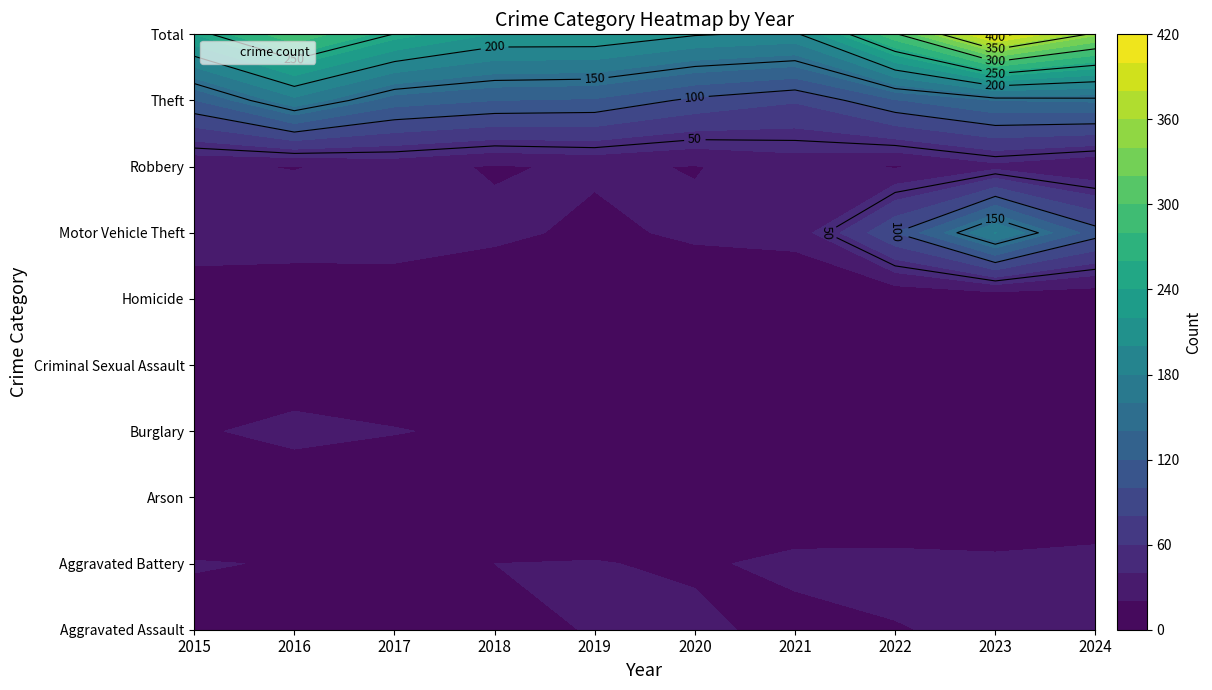

Reading left to right, extract all data points from this chart.

Aggravated Assault: 14	15	12	15	21	25	13	19	24	24
Aggravated Battery: 21	19	15	20	21	17	25	26	24	28
Arson: 1	1	2	0	1	0	2	0	1	0
Burglary: 17	27	21	16	16	15	13	10	6	15
Criminal Sexual Assault: 5	4	5	4	4	6	2	5	1	2
Homicide: 2	2	0	1	1	1	2	0	1	2
Motor Vehicle Theft: 38	35	37	25	15	24	27	100	181	109
Robbery: 23	19	27	18	23	19	29	18	34	21
Theft: 119	174	130	120	117	95	82	118	140	143
Total: 240	296	249	219	219	202	195	296	412	344